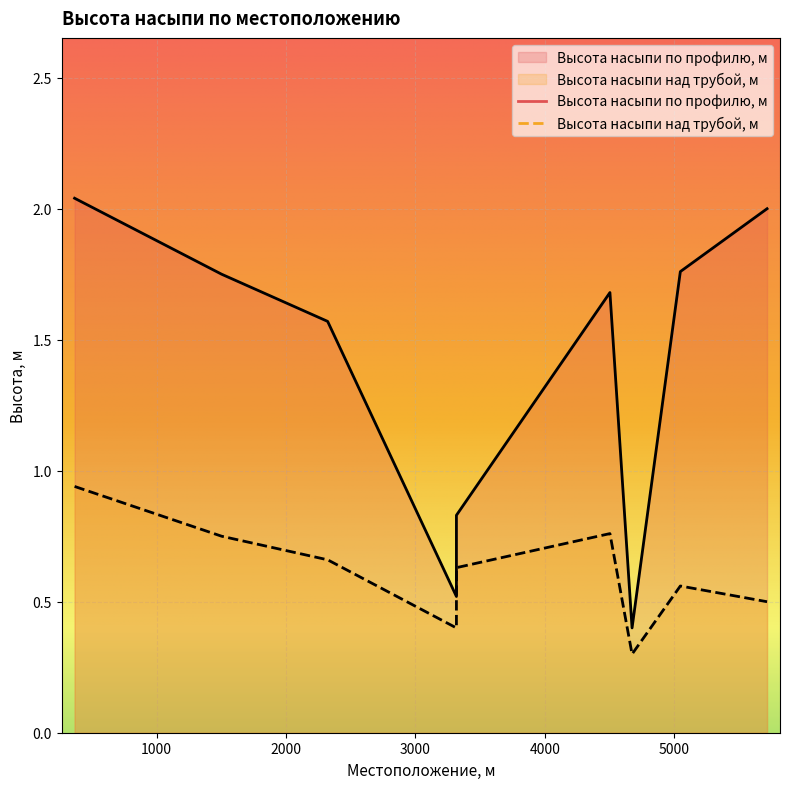

The value of Высота насыпи над трубой, м at 4674 is 0.3. True or false?

True